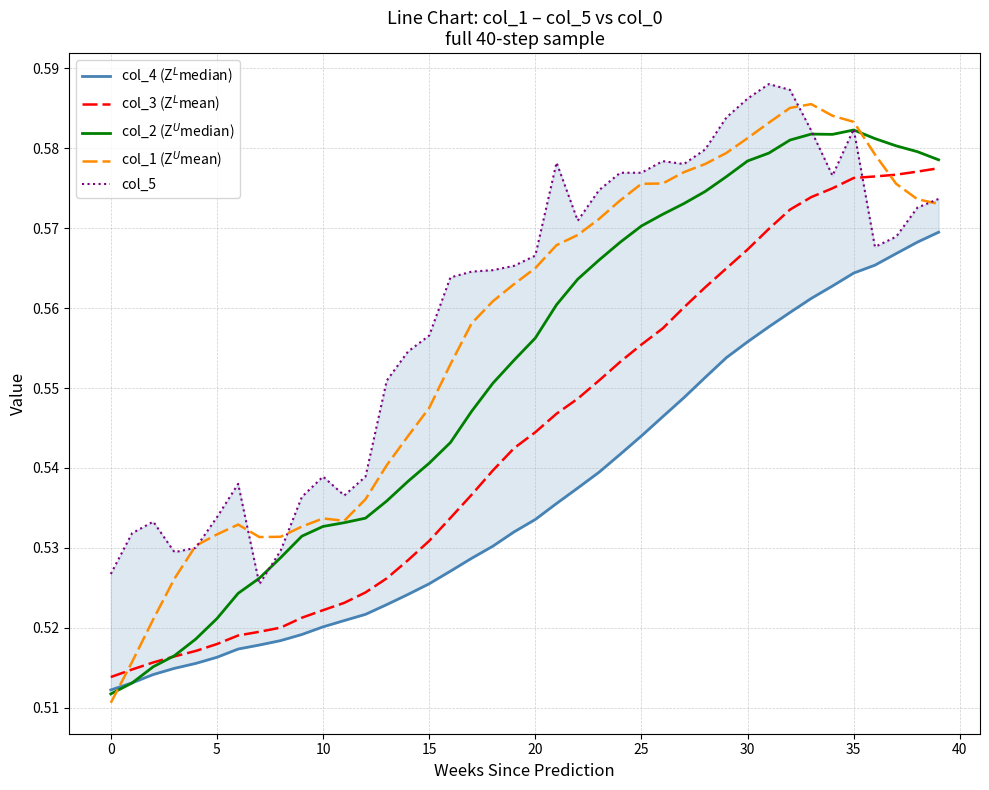

What is the label of the 35th point from the left?

34